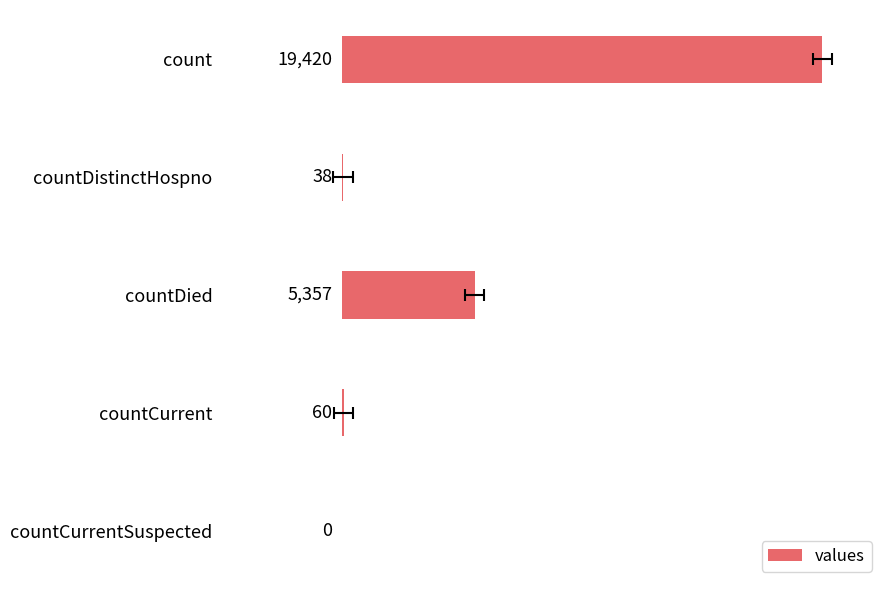

What is the change in value from count to countCurrent?

-19360